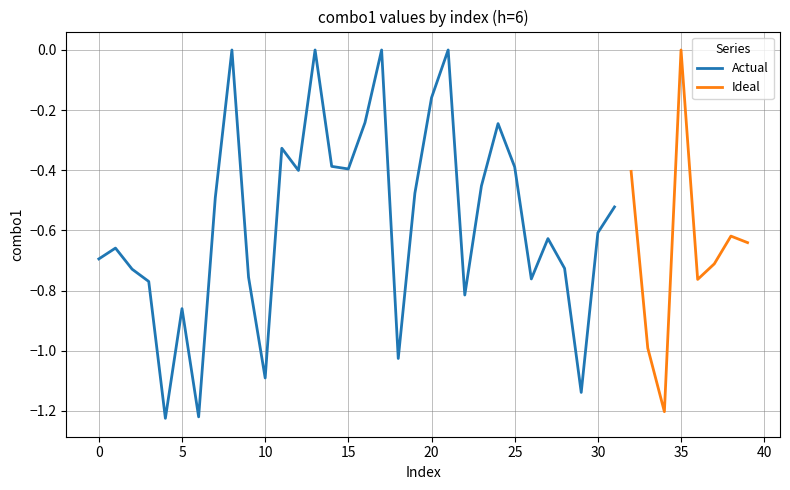

How many interior local peaks (higher than both neighbors) does the data have?

12